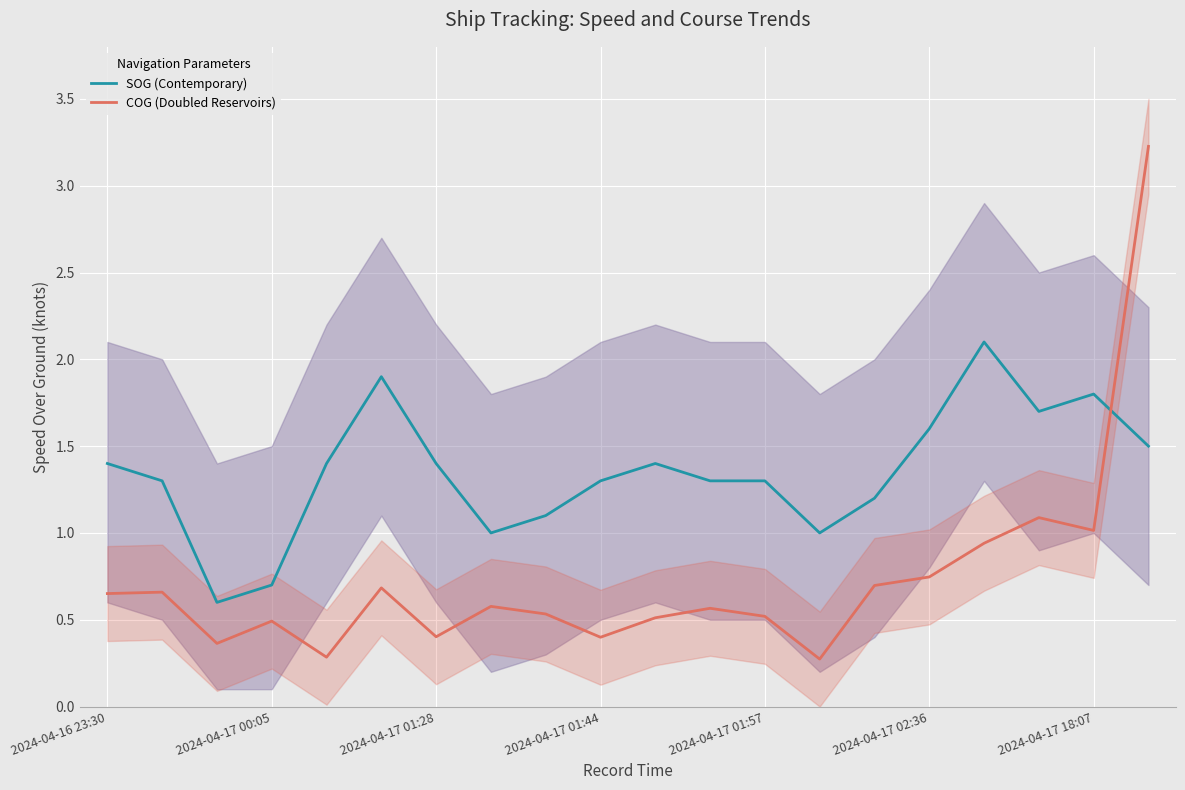

The value of COG (Doubled Reservoirs) at 2024-04-16 23:30 is 1.1. True or false?

False